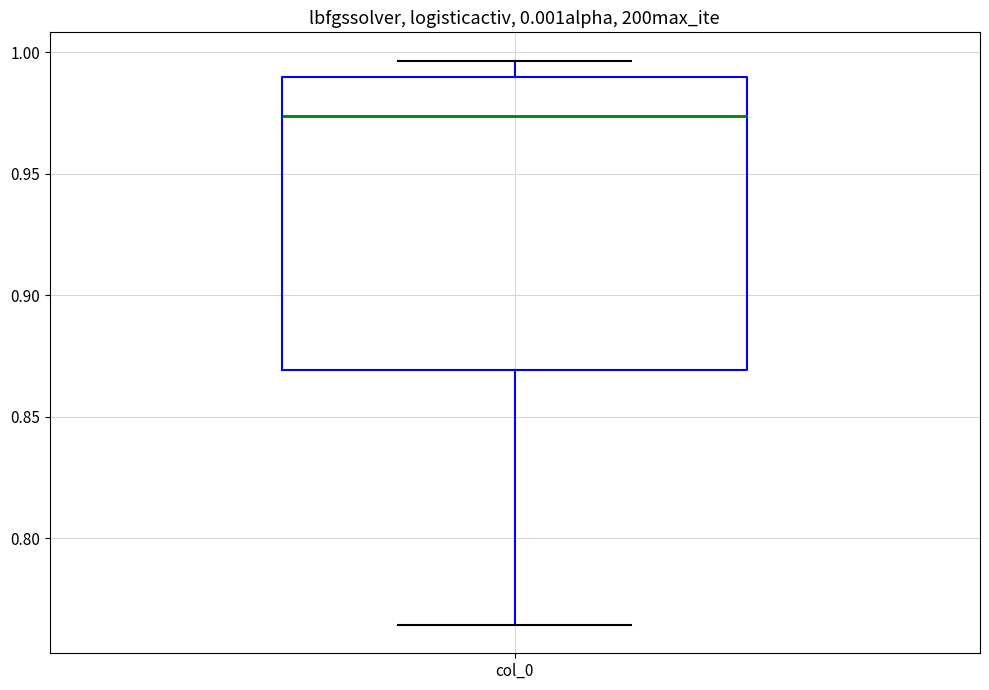

Read this box plot against the y-axis: the position of the median line, the range covered by the box, and the ends of both whiskers. The values are not printed on the chart, so give them approximately, as read against the axis.

median 0.975, box 0.870 to 0.990, whiskers 0.765 to 0.995